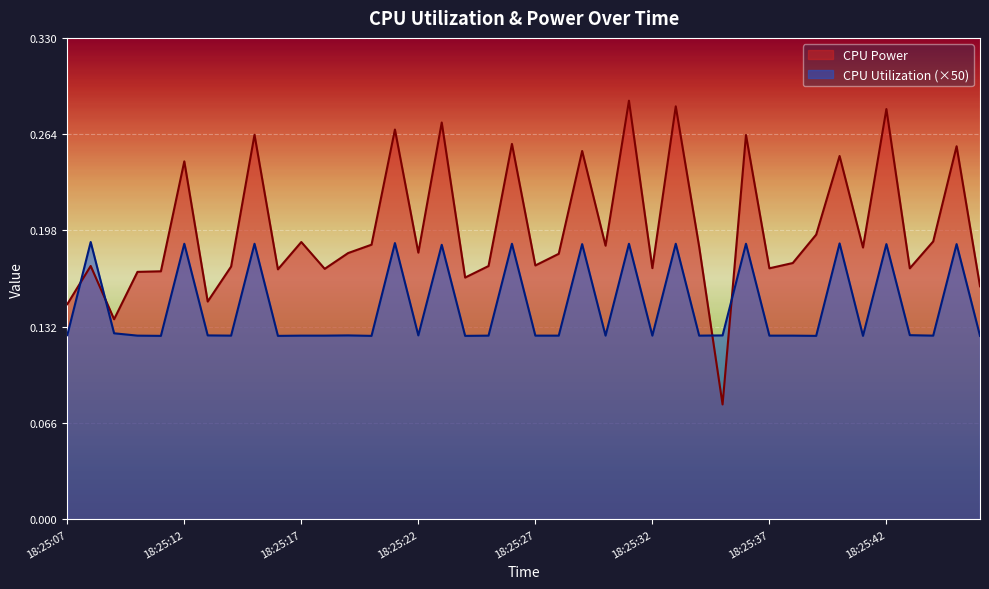

At which category does CPU Power reach its first local valley?

18:25:09